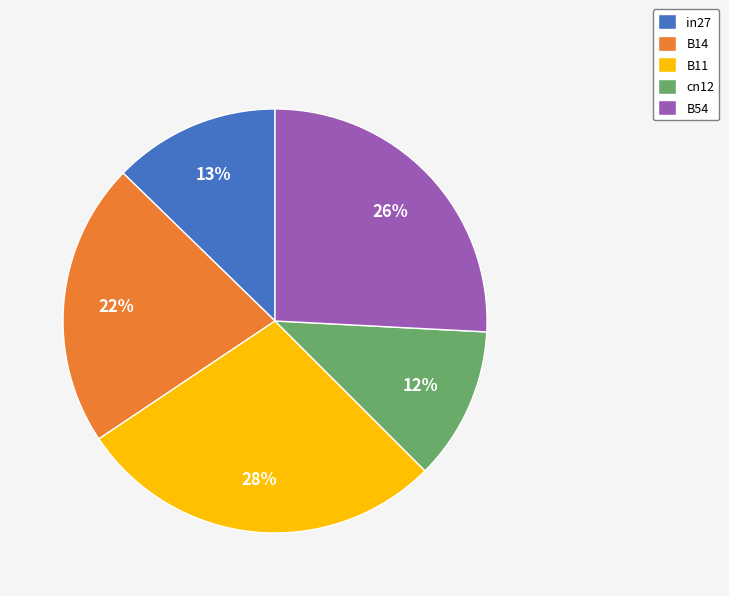

How many slices are in this pie chart?

5